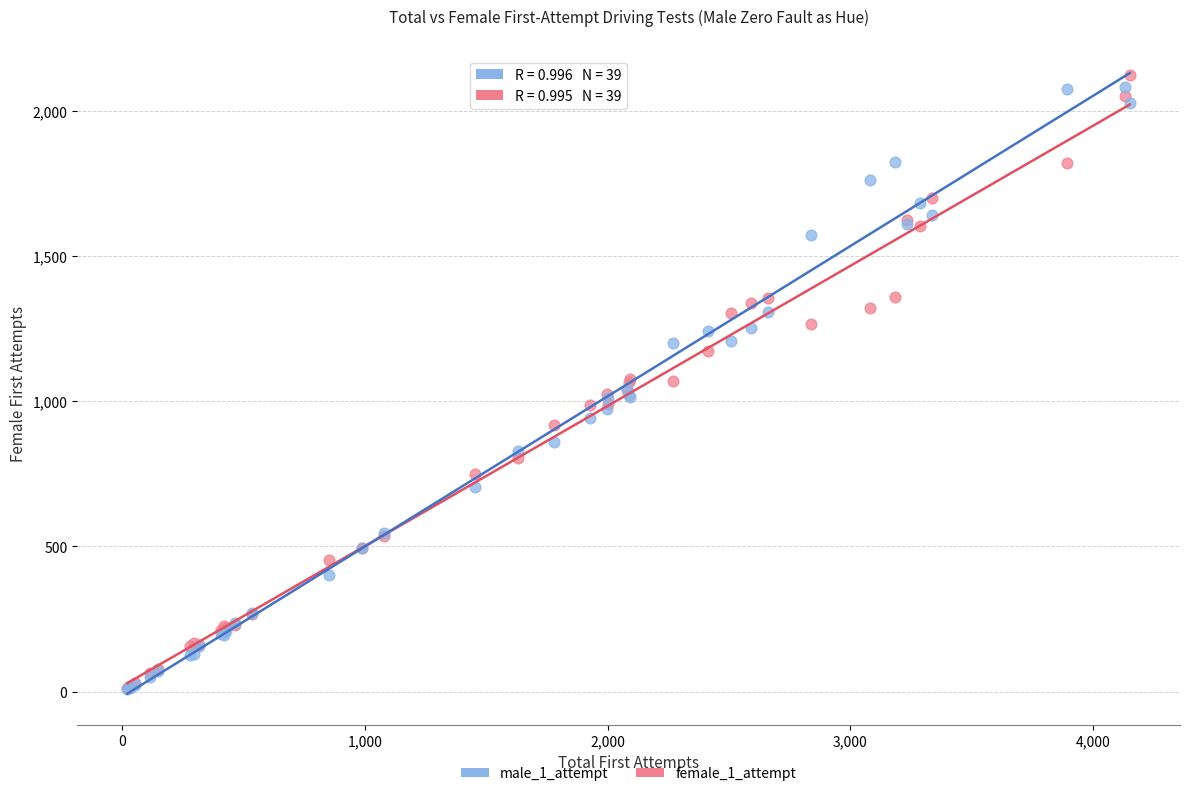

What are all the series names shown in the legend?

male_1_attempt, female_1_attempt